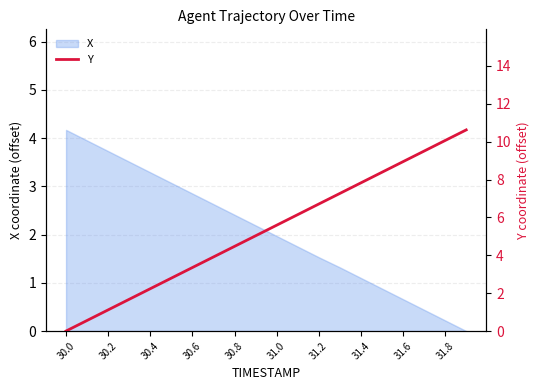

True or false: X has a value of 2.8 at 30.6.

True